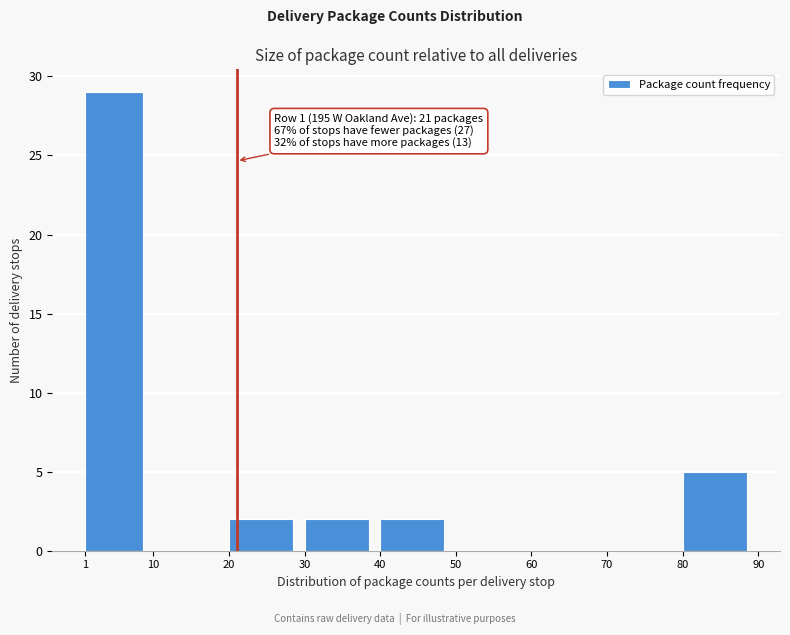

Which range on the x-axis has the tallest bar?

1 to 10